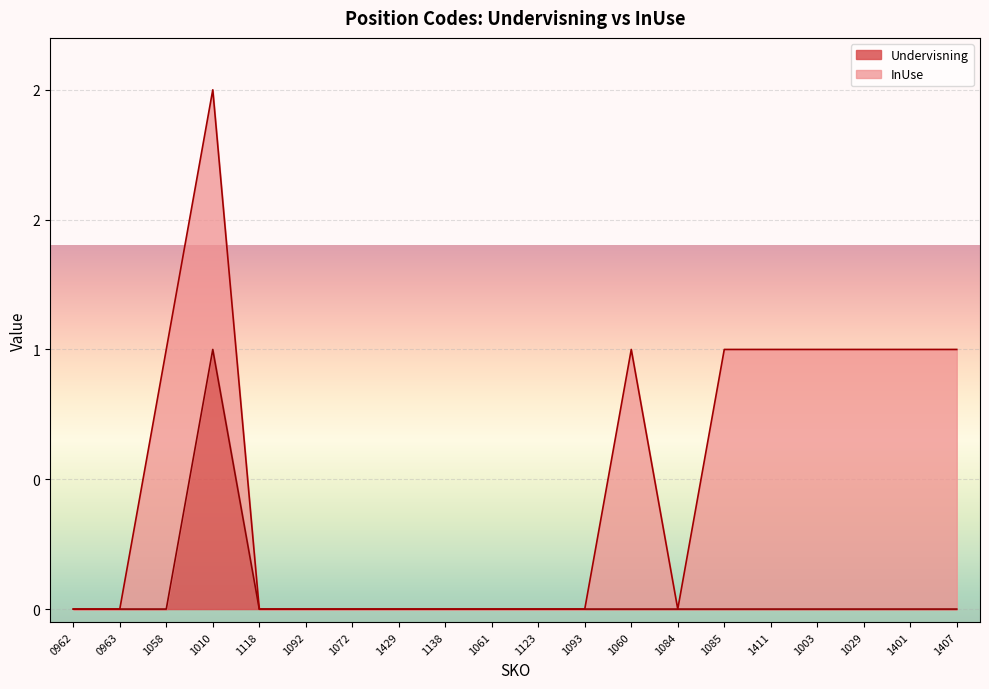

List the labels in order of value, smallest first.

0962, 0963, 1058, 1118, 1092, 1072, 1429, 1138, 1061, 1123, 1093, 1060, 1084, 1085, 1411, 1003, 1029, 1401, 1407, 1010